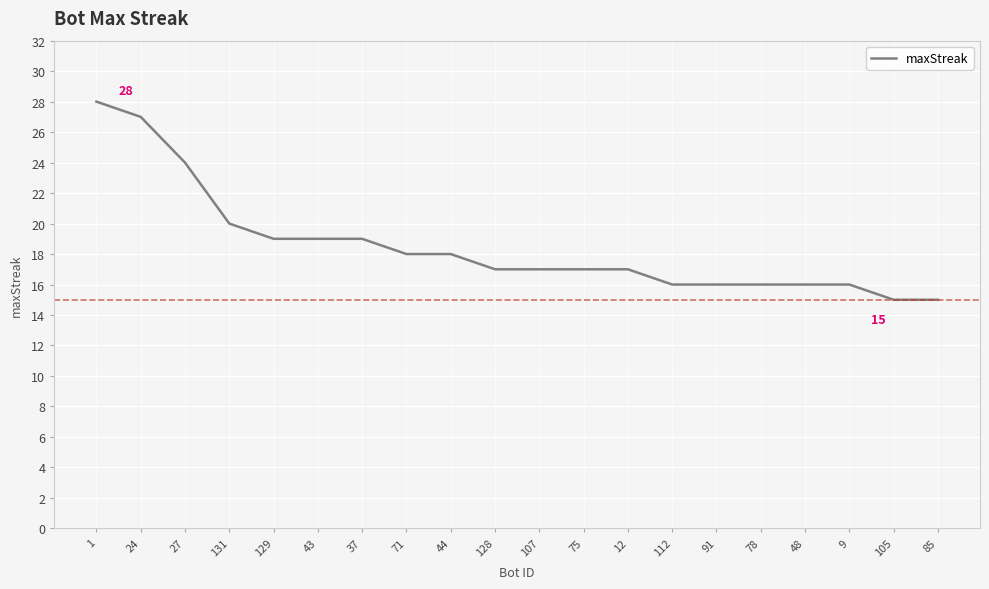

What is the maximum value shown in the chart?

28